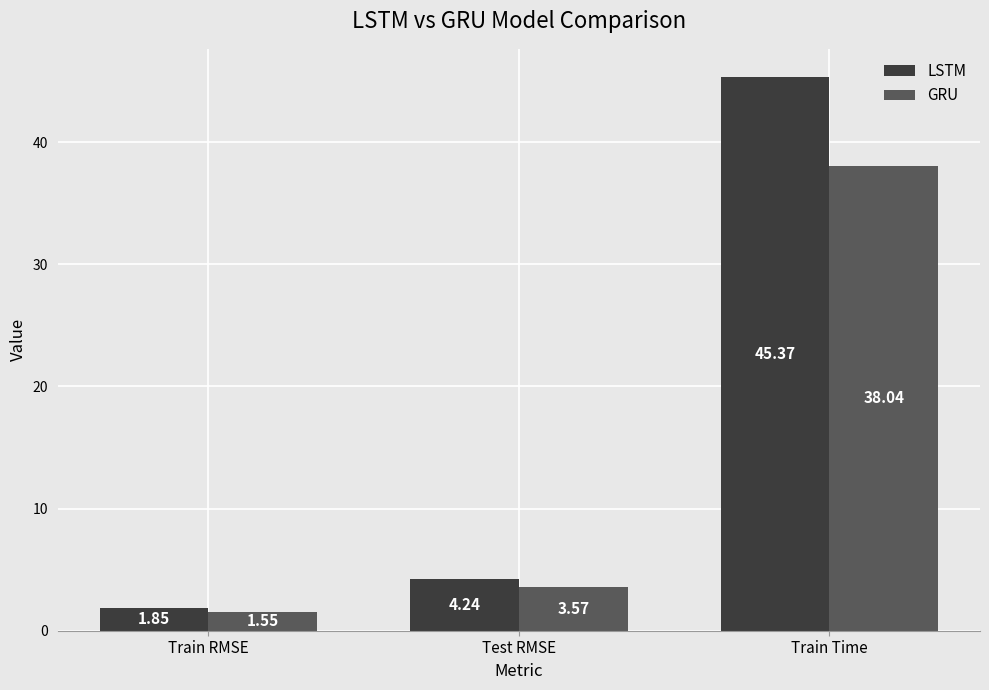

How many distinct data groups are displayed?

2